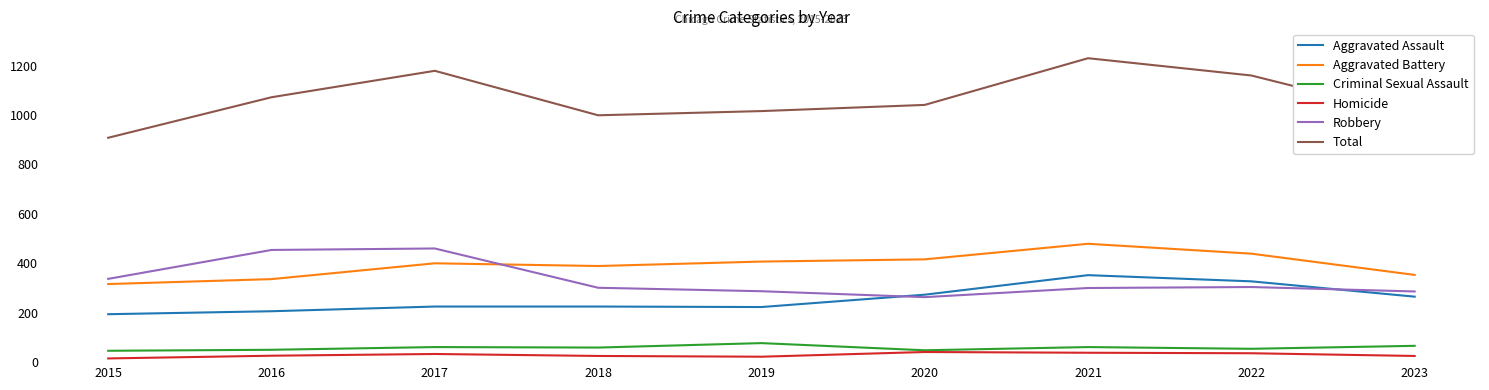

Does the chart have visible grid lines?

No